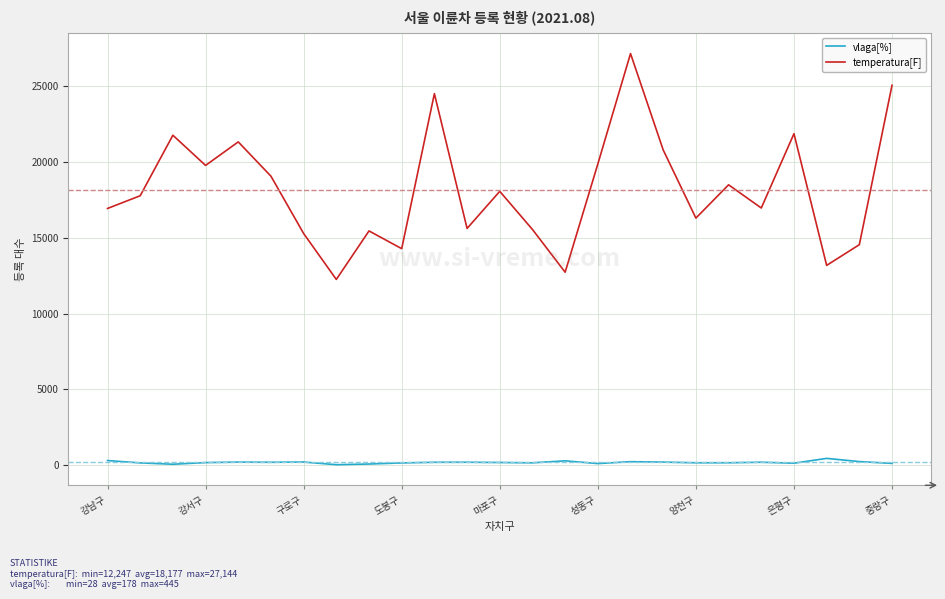

Which series has the largest total across all categories?

temperatura[F]